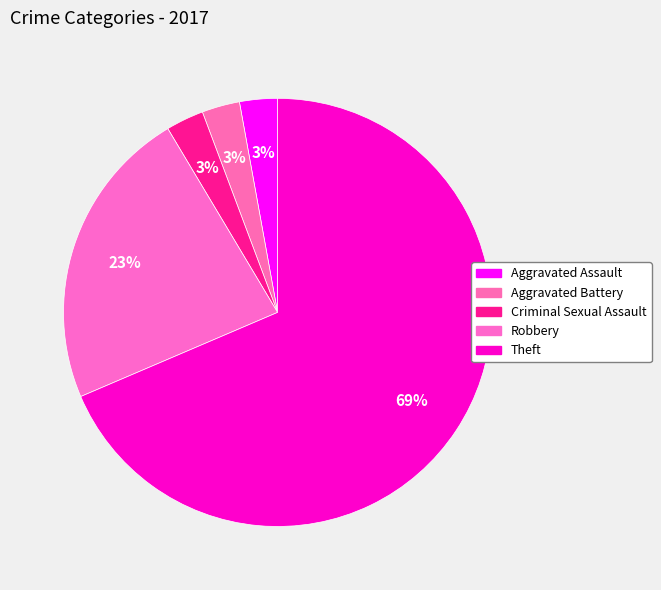

Is Aggravated Battery the majority of the pie?

No